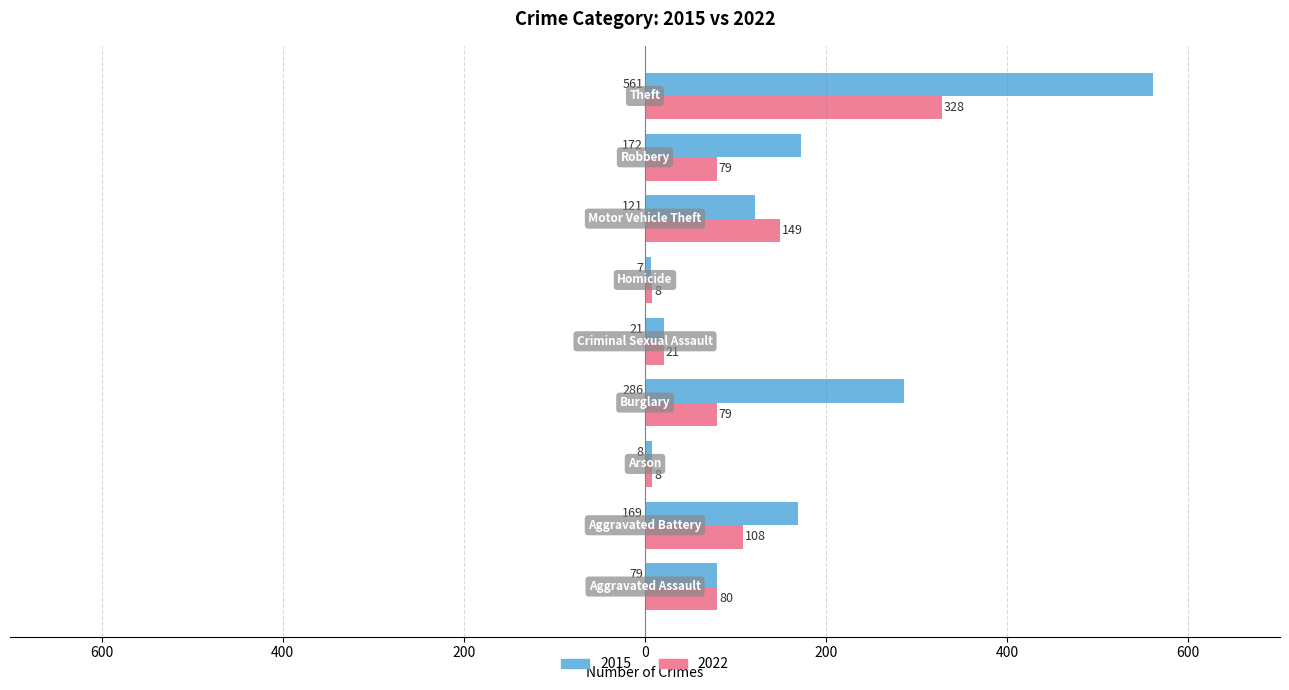

Rank the series by their maximum value, from highest to lowest.

2015, 2022